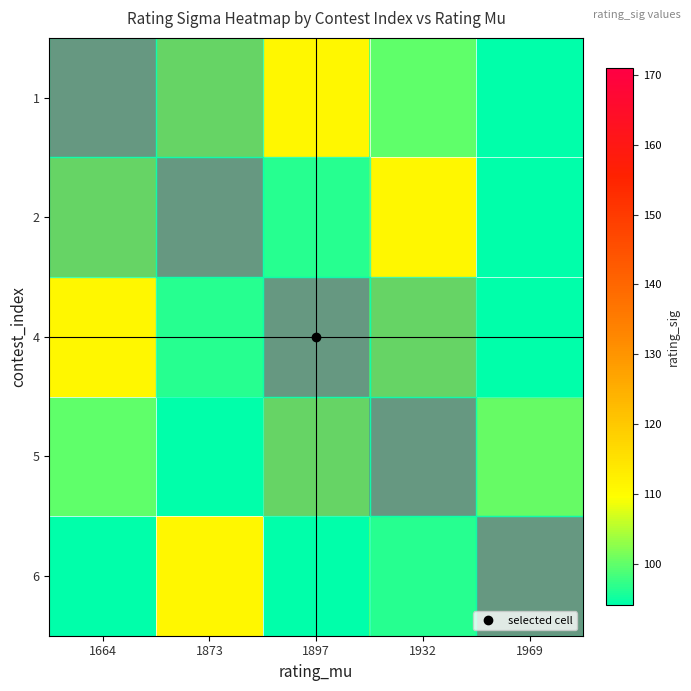

What is the maximum value shown in the chart?

171